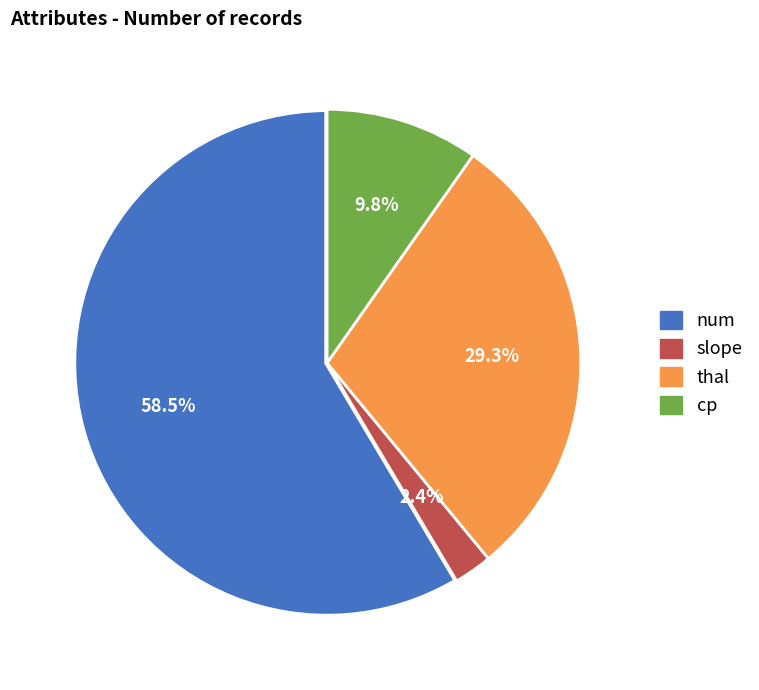

True or false: num accounts for 50% of the total.

False